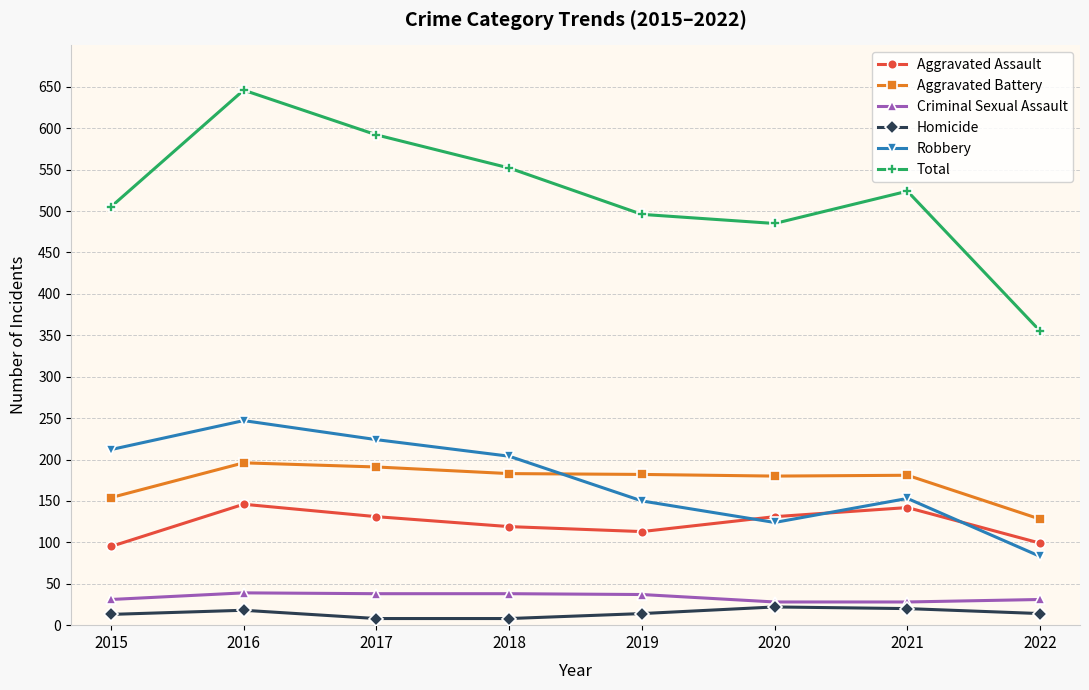

The Total series shows 592 at 2017. True or false?

True